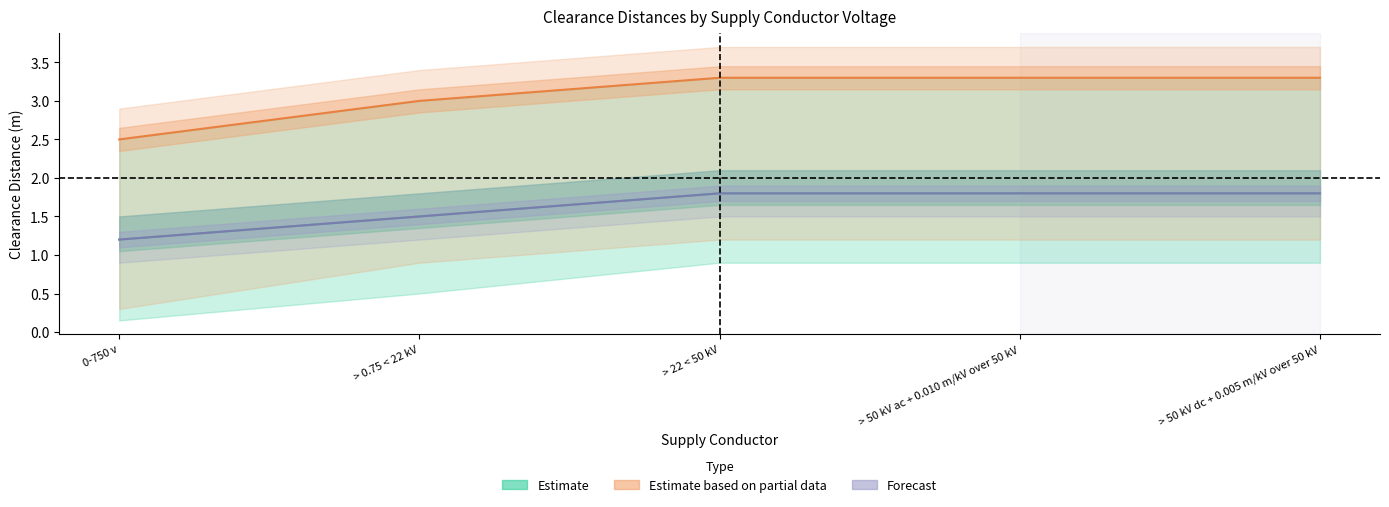

How many series are shown in this chart?

3